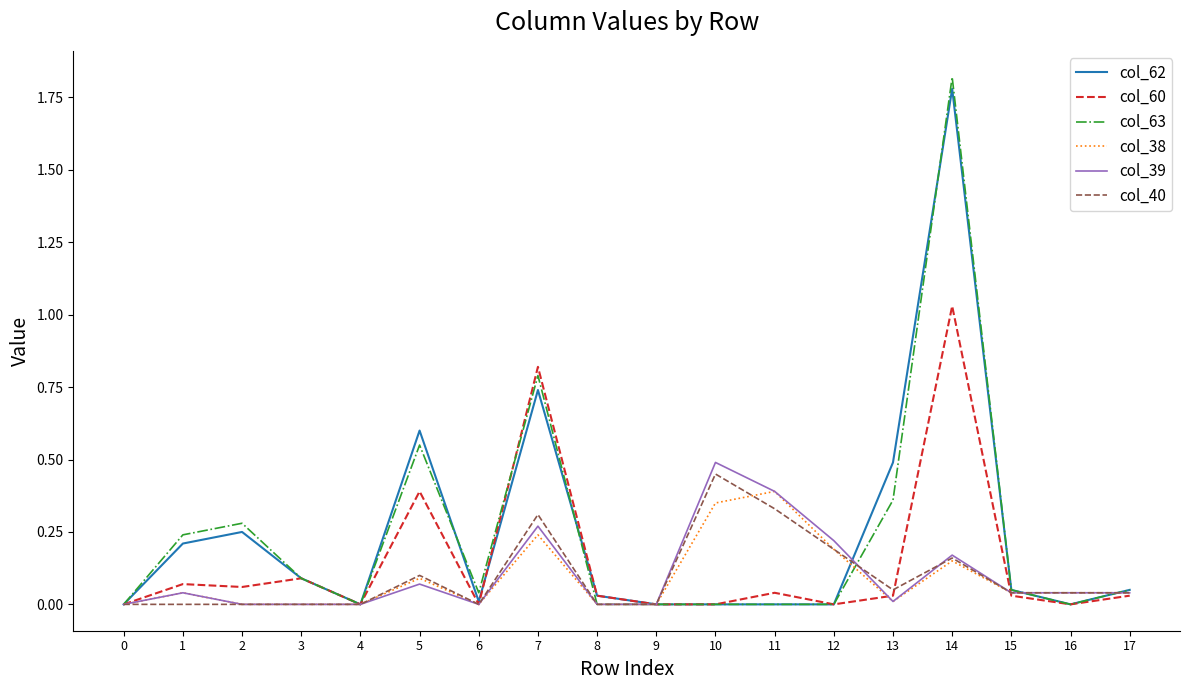

The value of col_60 at 4 is 0.0. True or false?

True